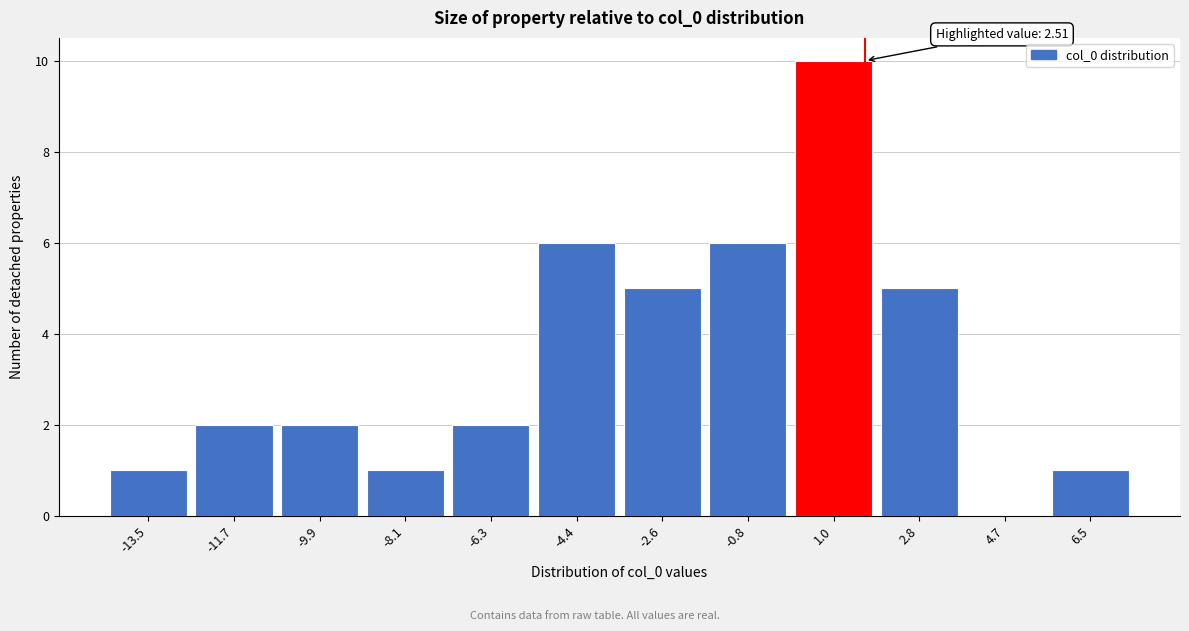

Reading left to right, what are all the values shown in this chart?

-13.5=1	-11.7=2	-9.9=2	-8.1=1	-6.3=2	-4.4=6	-2.6=5	-0.8=6	1.0=10	2.8=5	4.7=0	6.5=1